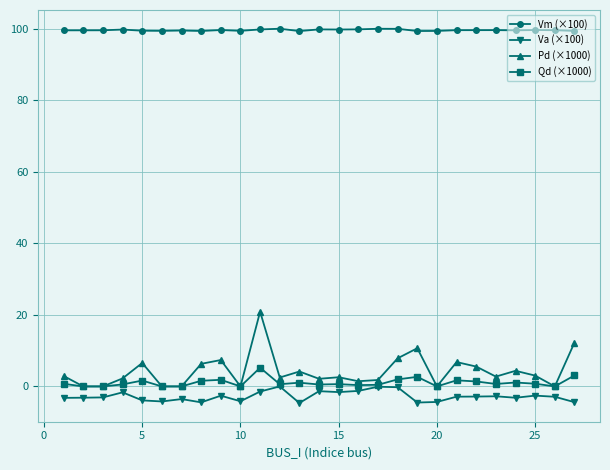

True or false: Pd (×1000) and Vm (×100) intersect in this chart.

False